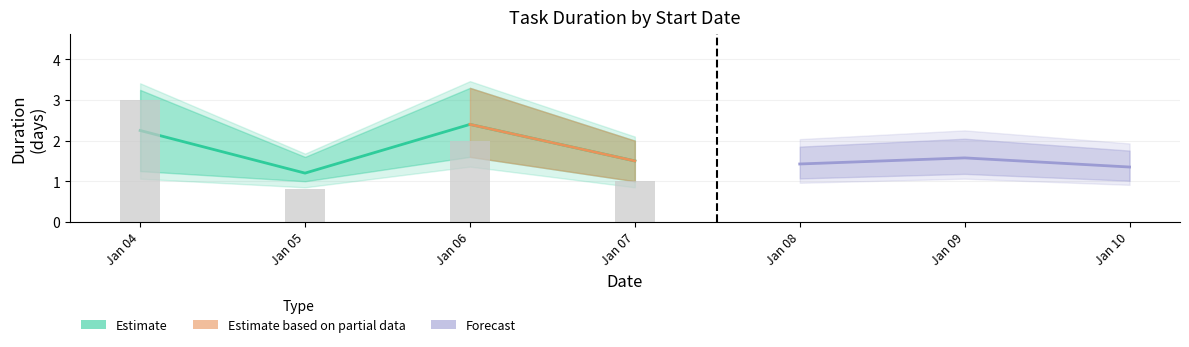

How many values in the lower series are below 1?

3